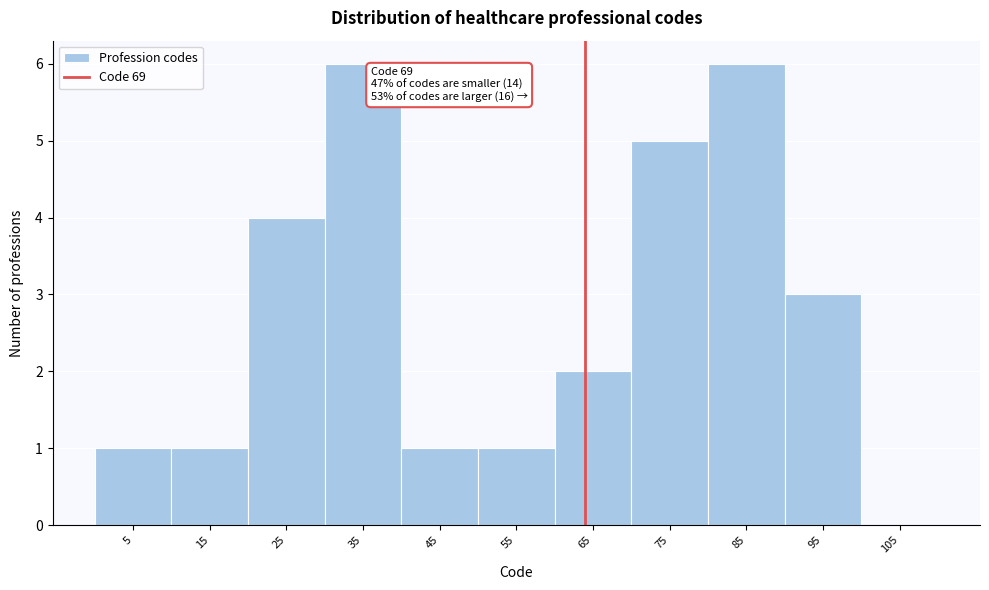

Reading right to left, list all the values displayed in this chart.

105=0	95=3	85=6	75=5	65=2	55=1	45=1	35=6	25=4	15=1	5=1